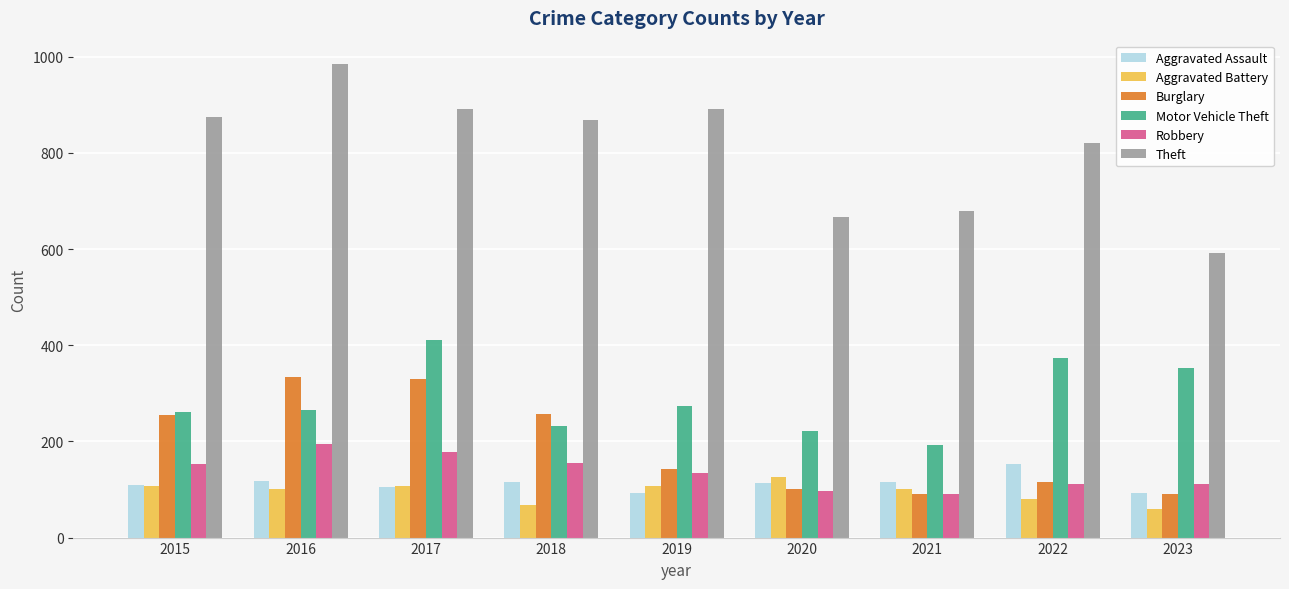

What is the total value across all series at 2016?

1996